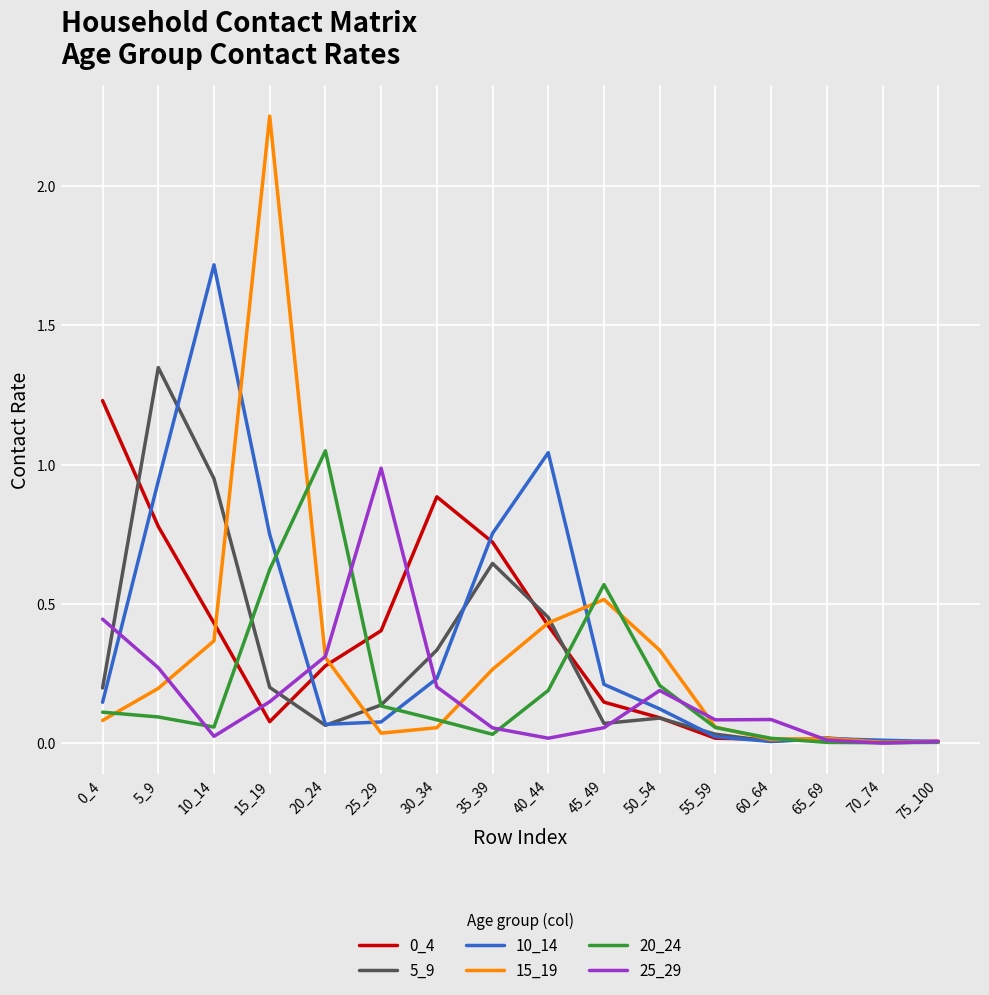

Is the value of 10_14 at 0_4 greater than the value of 15_19 at 0_4?

Yes